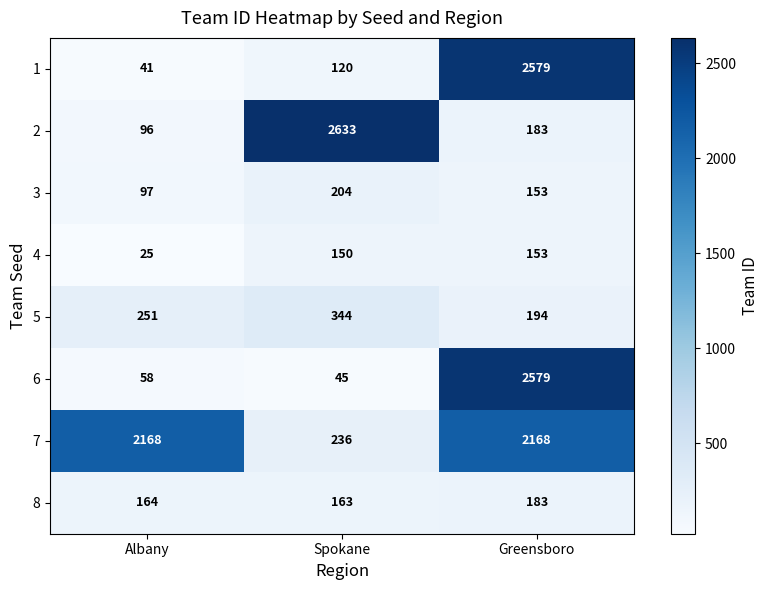

Count the number of categories in the chart.

3